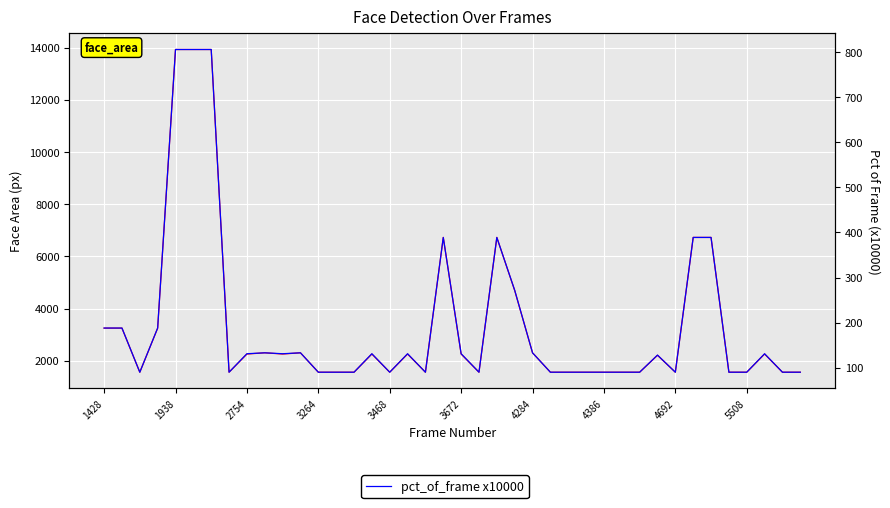

What is the difference between the maximum and minimum values in the area series?

12364